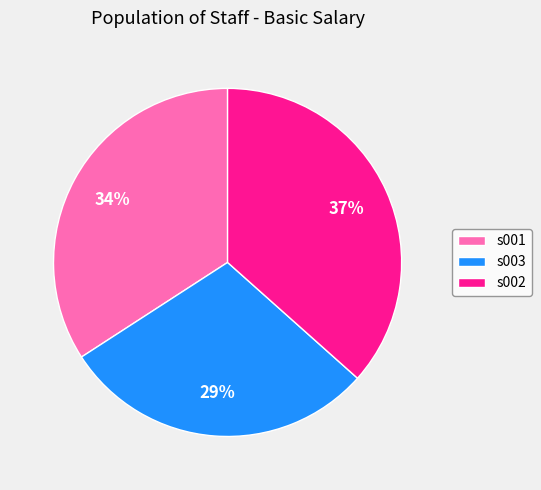

To the nearest percent, what is the combined percentage of s001 and s002?

71%